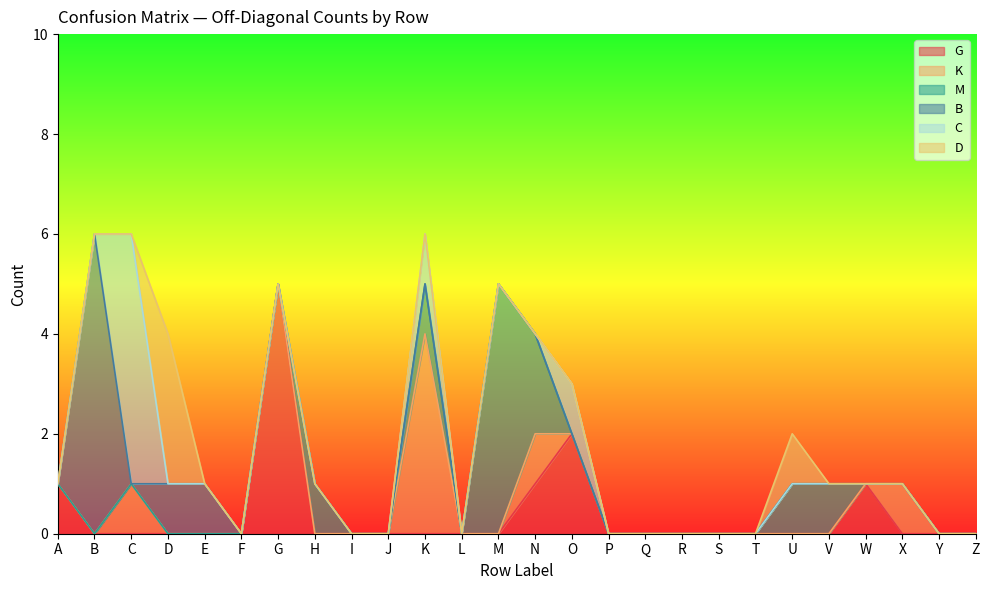

Which series has the widest spread of values?

B